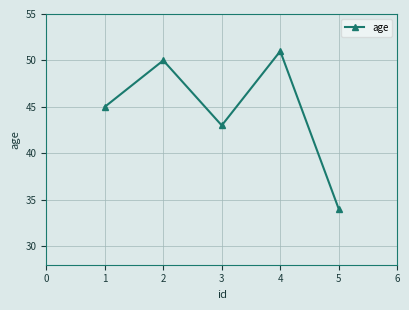

List the labels in order of value, smallest first.

5, 3, 1, 2, 4